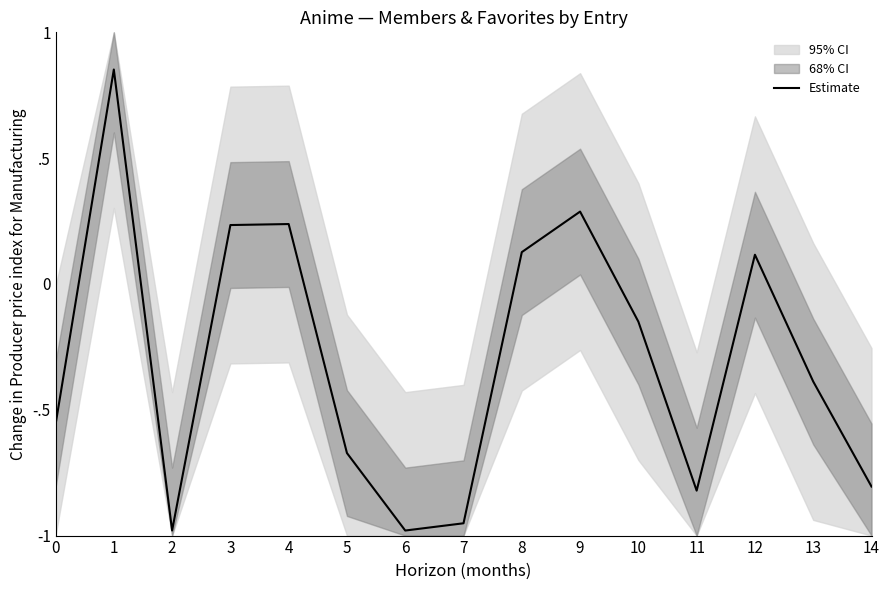

Rank the categories by value from lowest to highest.

6, 2, 7, 11, 14, 5, 0, 13, 10, 12, 8, 3, 4, 9, 1